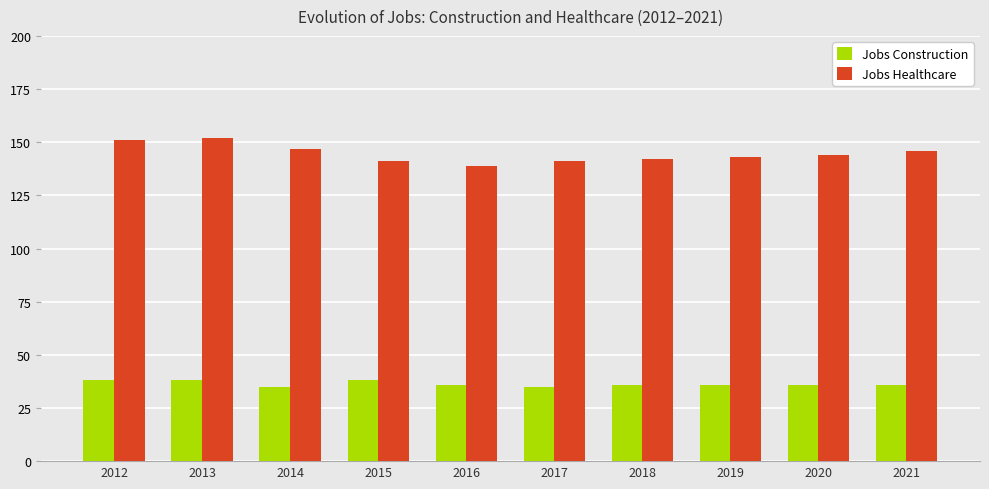

At 2014, list the series in order from smallest to largest.

Jobs Construction, Jobs Healthcare